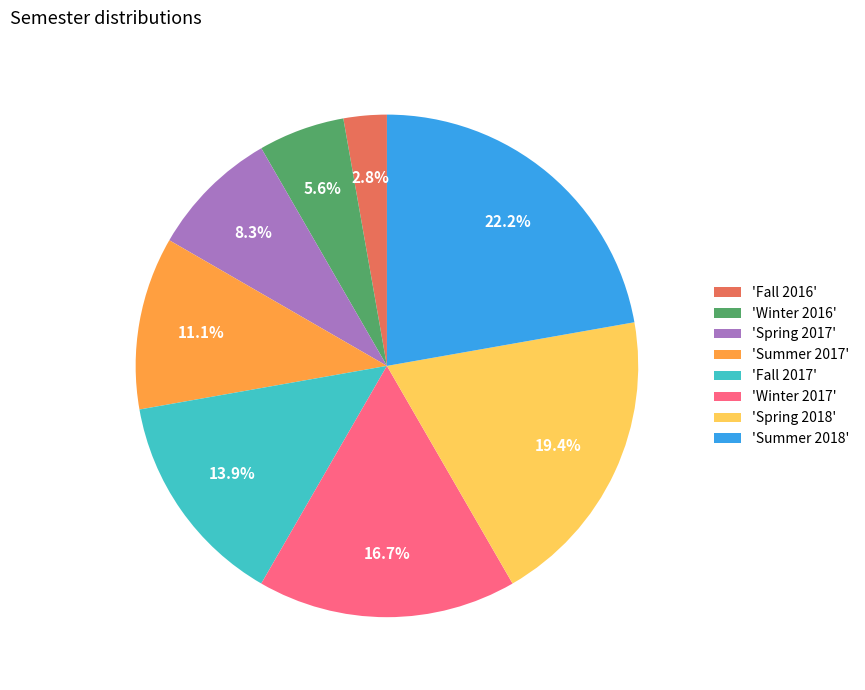

Is there any slice that represents more than half of the pie?

No